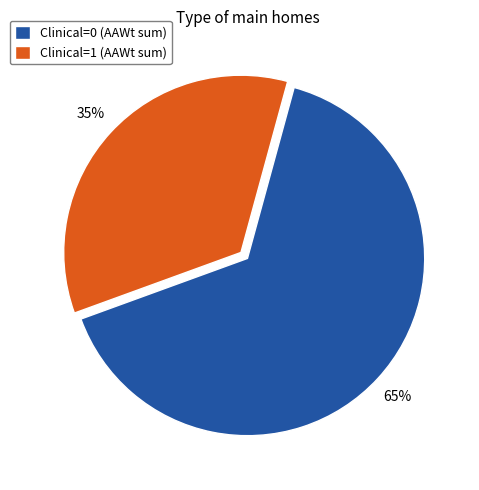

How many slices are in this pie chart?

2